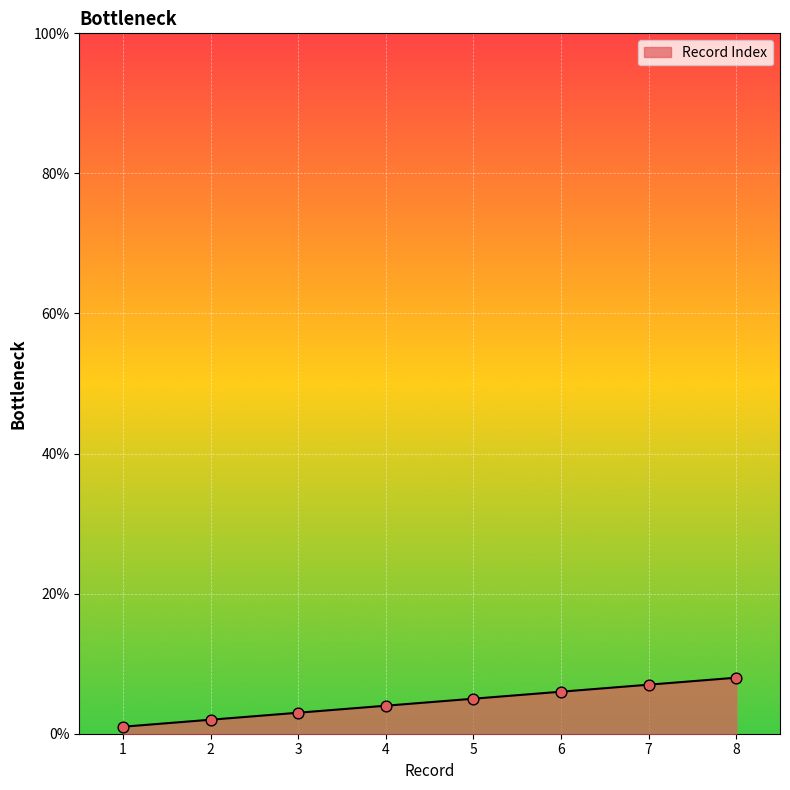

Approximately how many times larger is the value at 8 compared to 2?

4.0